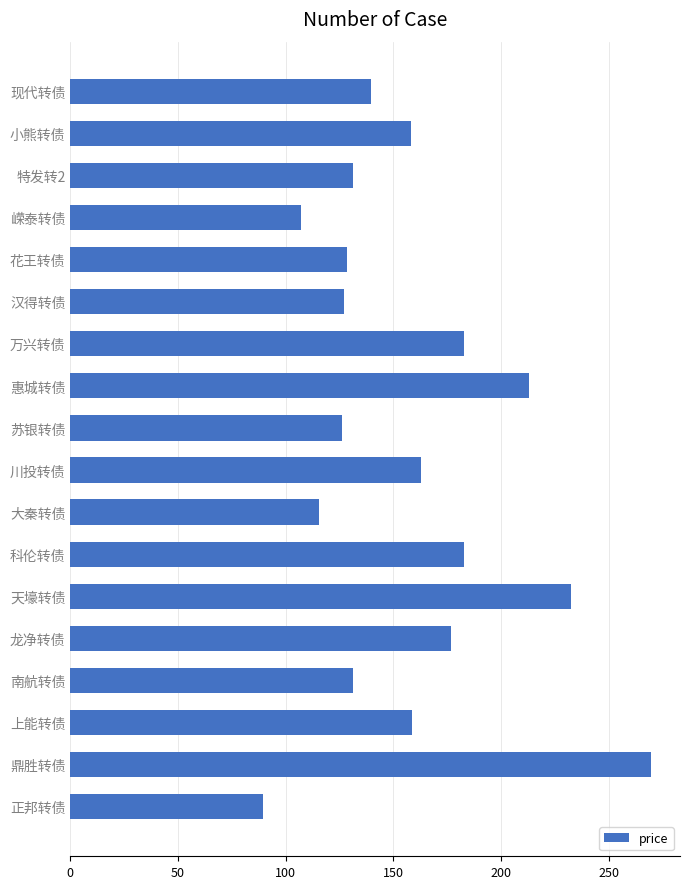

The value at 正邦转债 is 150.0. True or false?

False